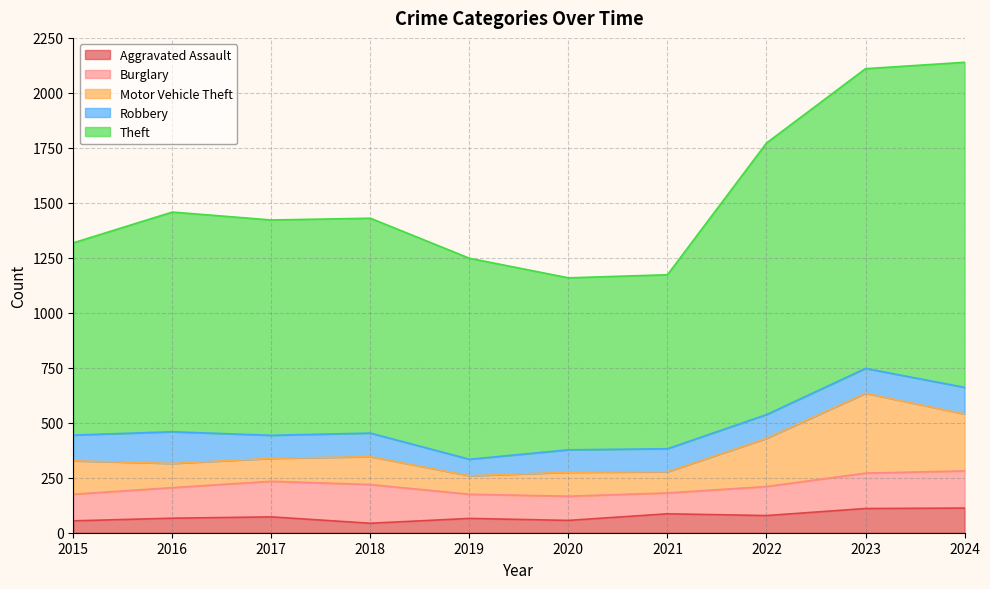

What is the value of the Motor Vehicle Theft point at the 7th from the left?

96